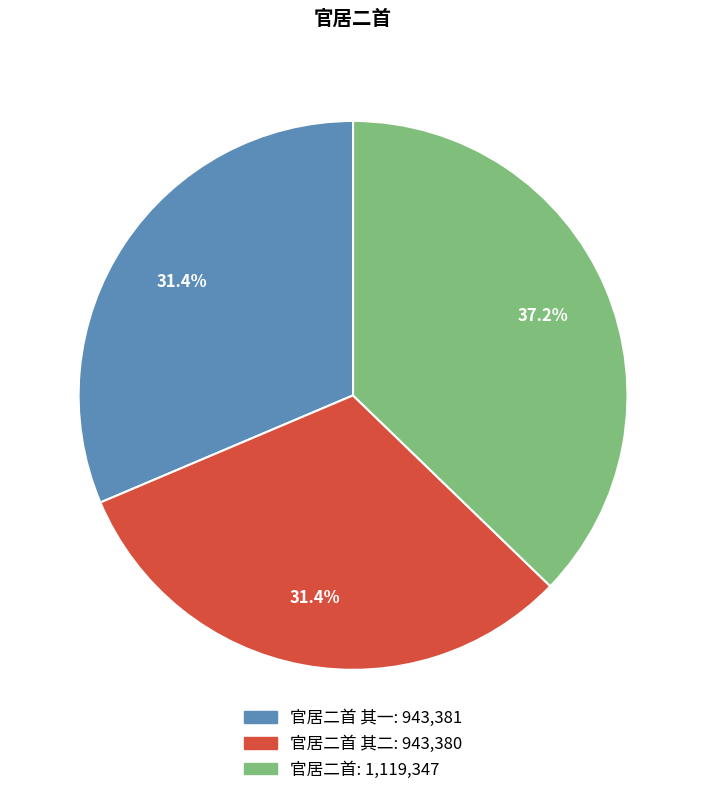

Is there a majority slice in this chart?

No